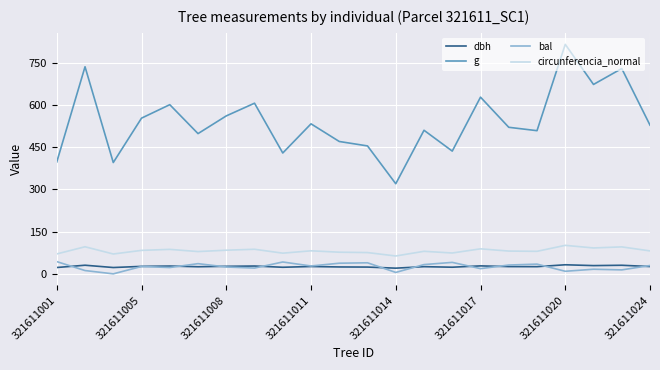

What is the highest value of the g series?

815.0